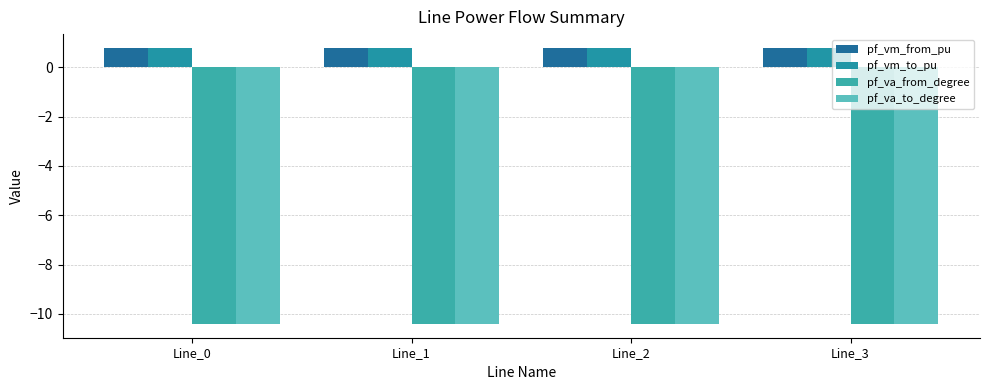

Is it true that pf_va_from_degree equals -10.4 at Line_0?

True